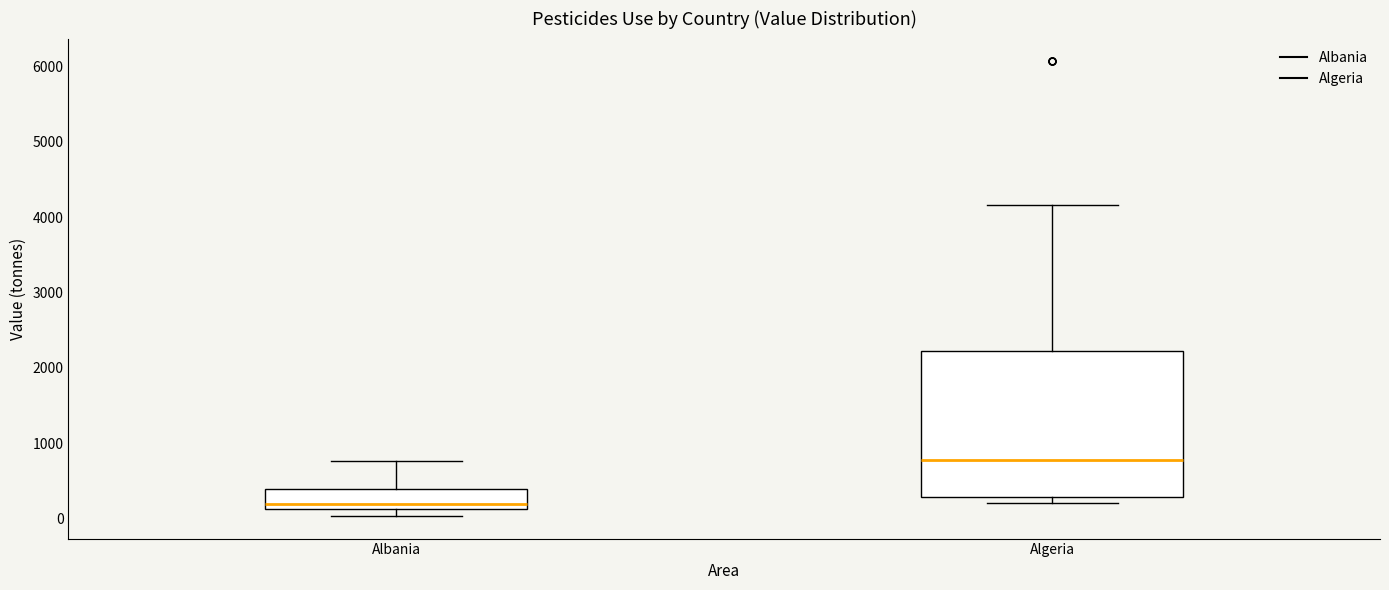

Where does the upper whisker of the box for Albania end on the y-axis? The values are not printed on the chart, so give them approximately, as read against the axis.

800